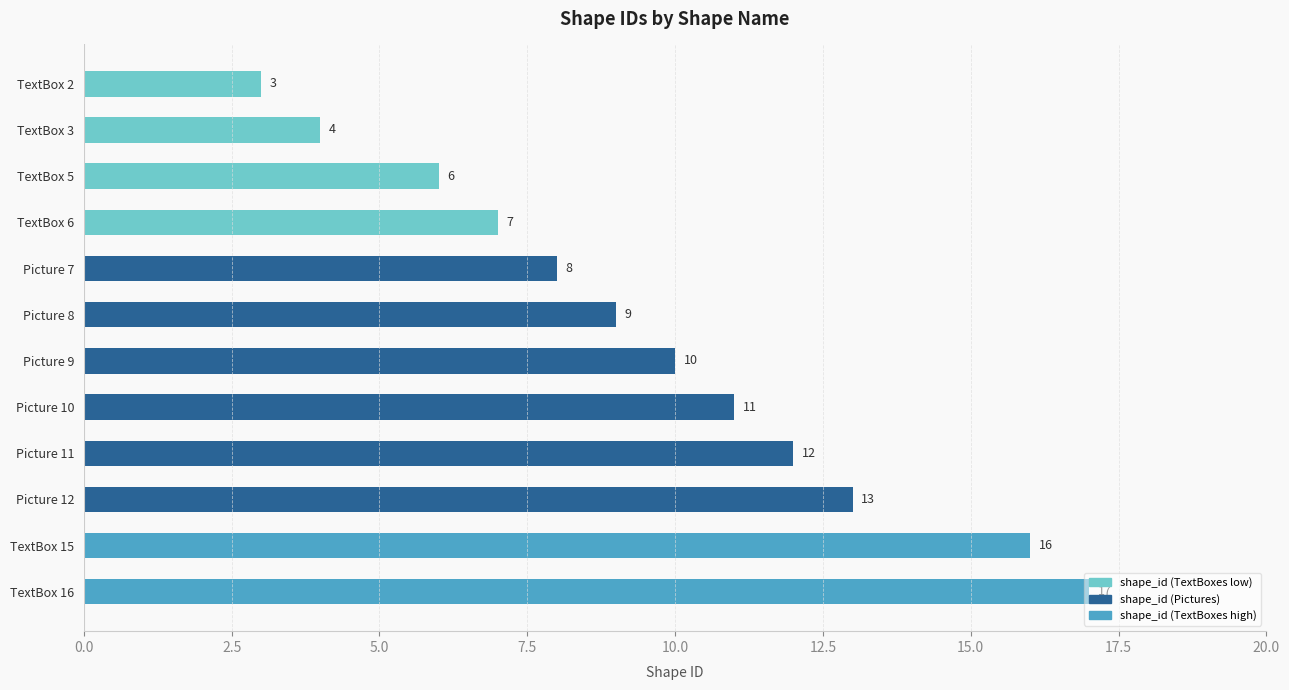

What is the change in value from TextBox 5 to Picture 7?

+2